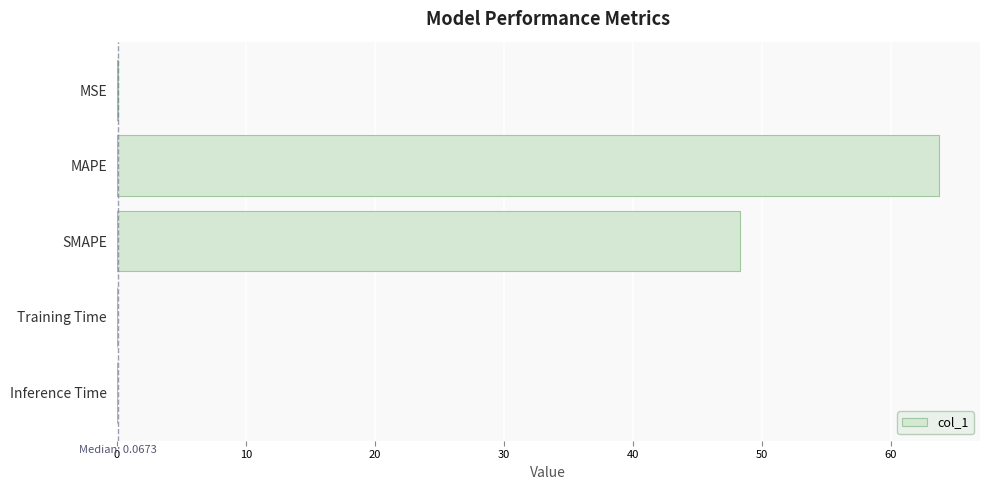

The chart shows a value of 0.0 at Inference Time. True or false?

True